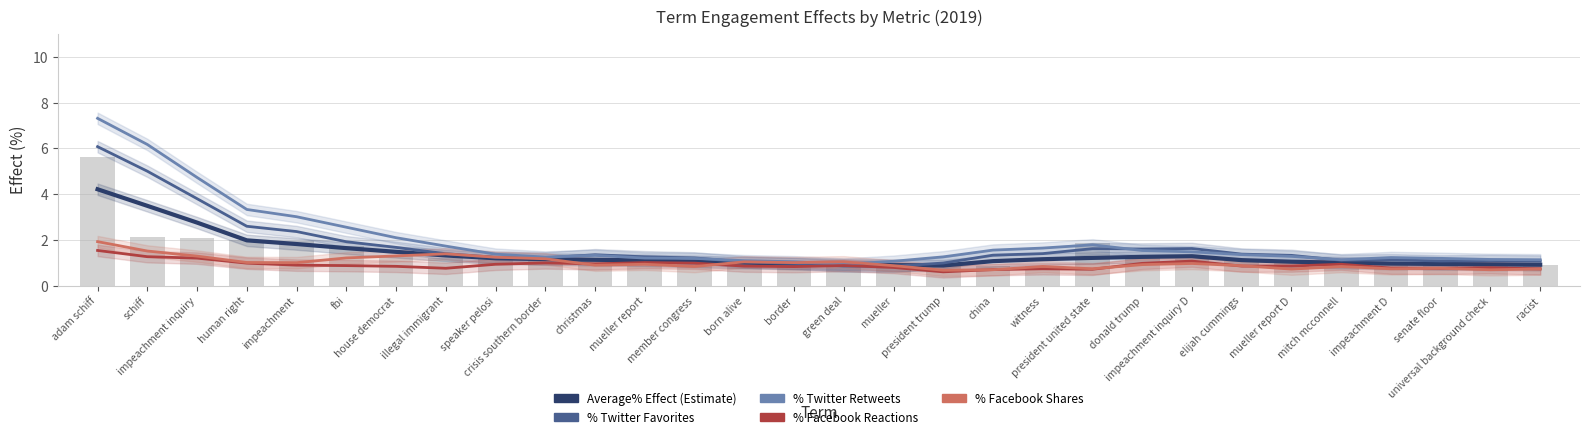

Is it true that %Facebook_Reactions equals 1.3 at border?

False